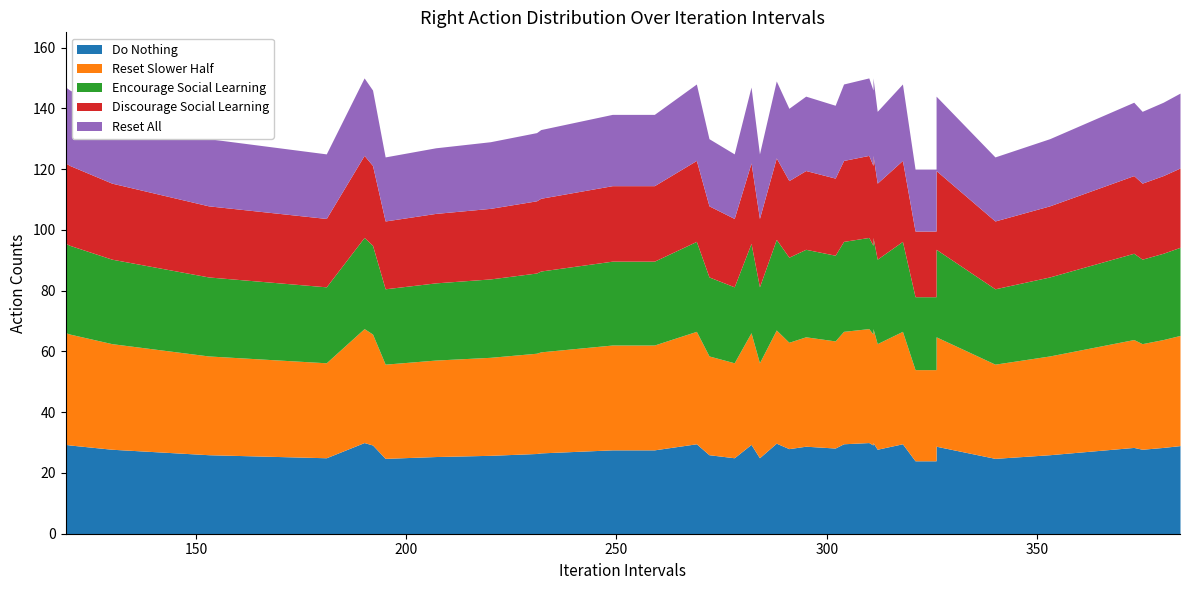

Approximately how many times larger is the value at 37 compared to 10?

1.2